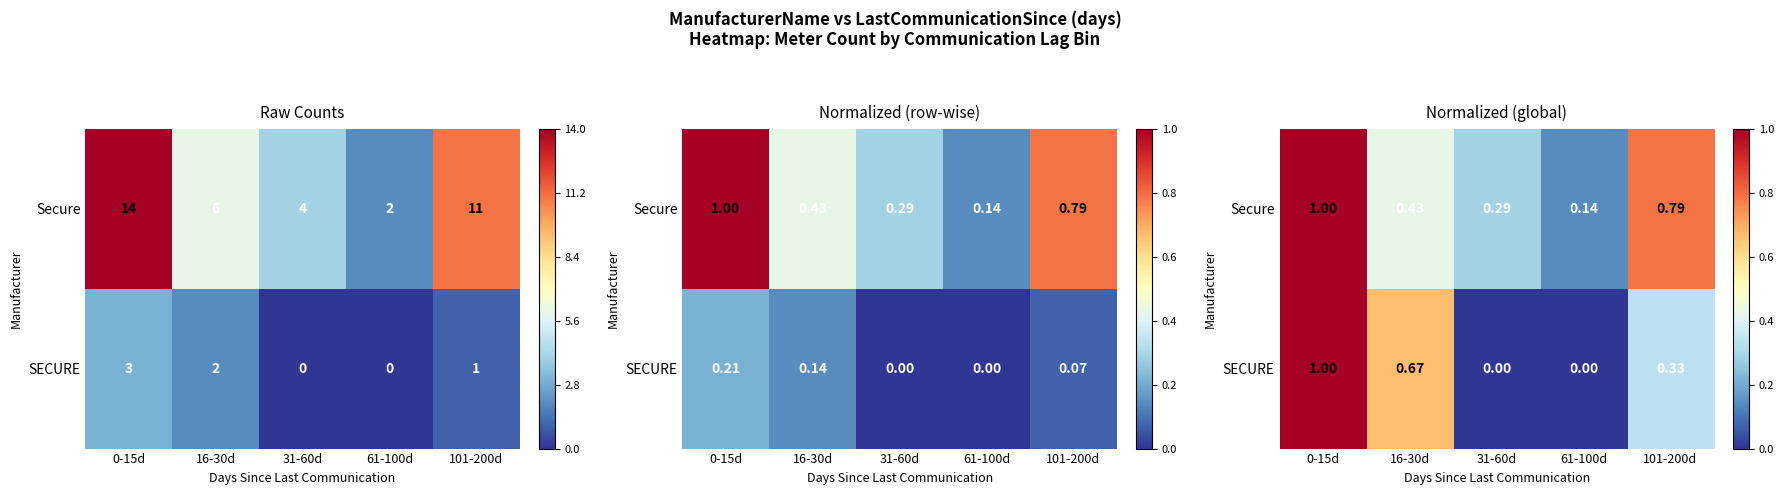

Rank the series by their average value, from highest to lowest.

Secure, SECURE